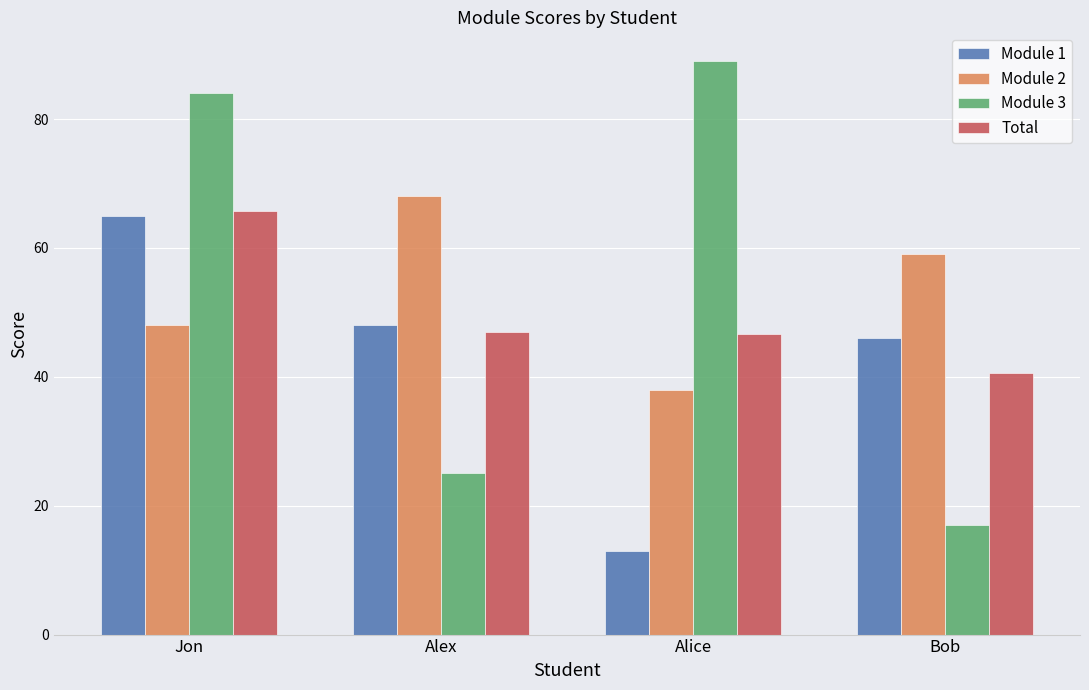

Are the bars horizontal?

No